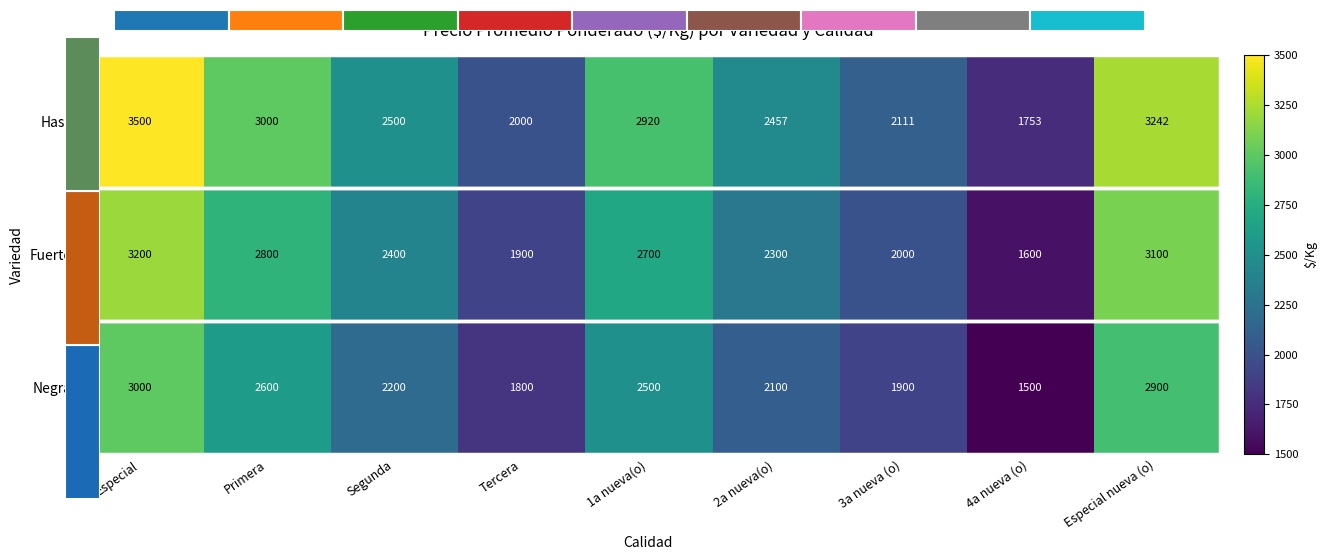

What is the difference between the highest and lowest values at Primera?

400